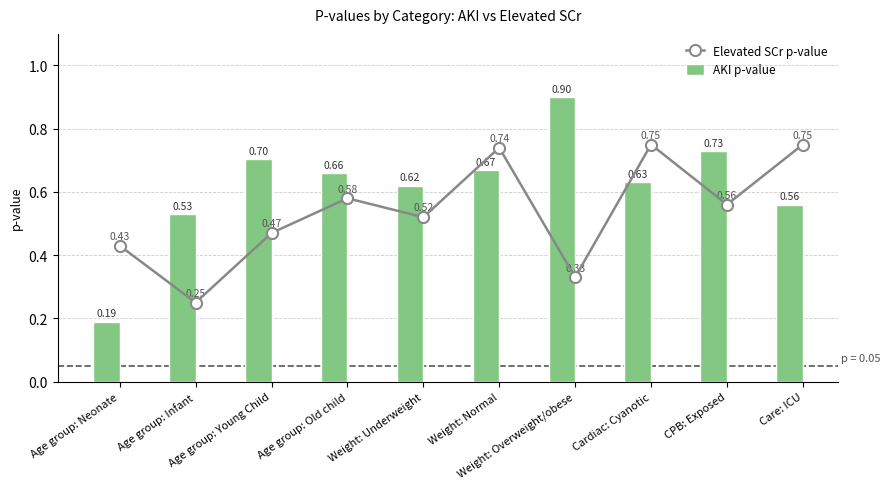

The AKI p-value series shows 0.6 at Care: ICU. True or false?

True